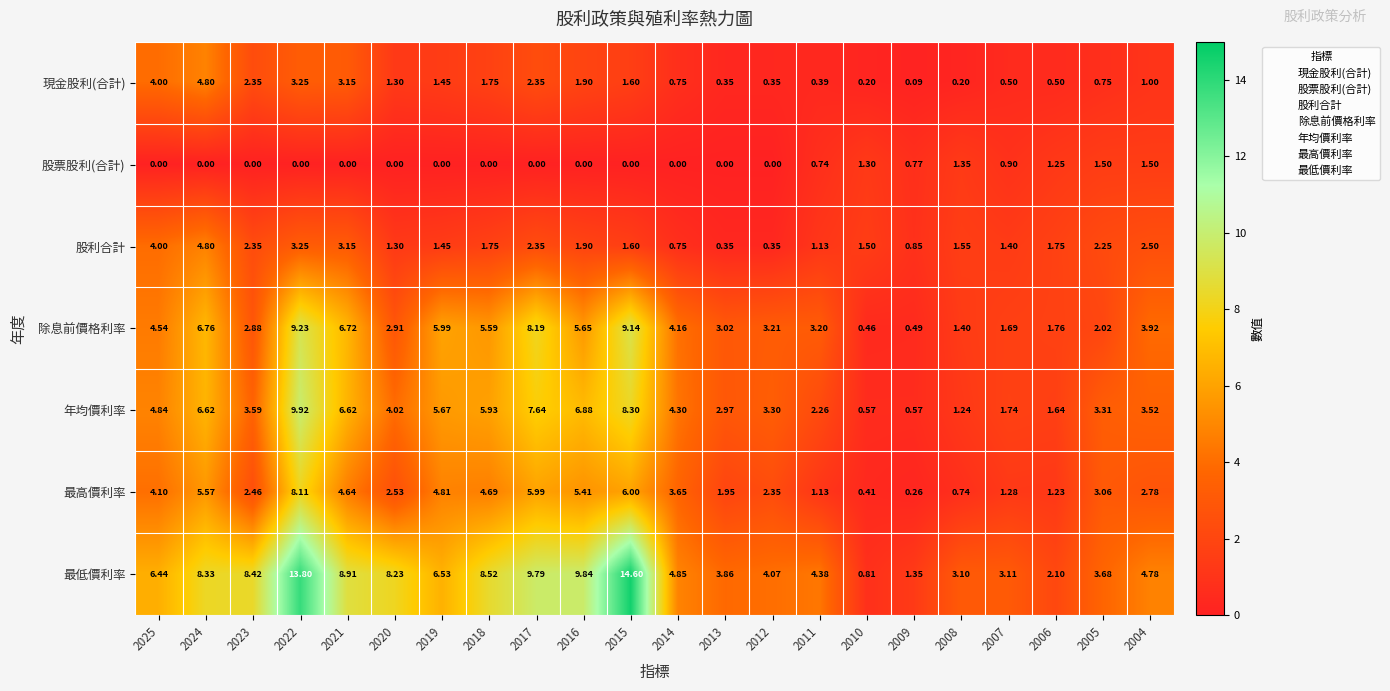

Between 2022 and 2004, which series saw the biggest shift?

最低價利率